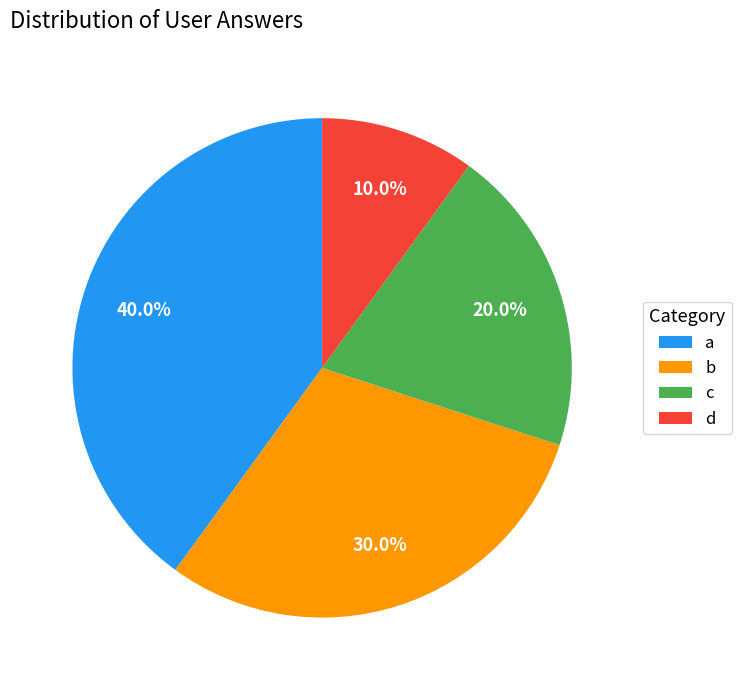

Rank the categories by value from highest to lowest.

a, b, c, d